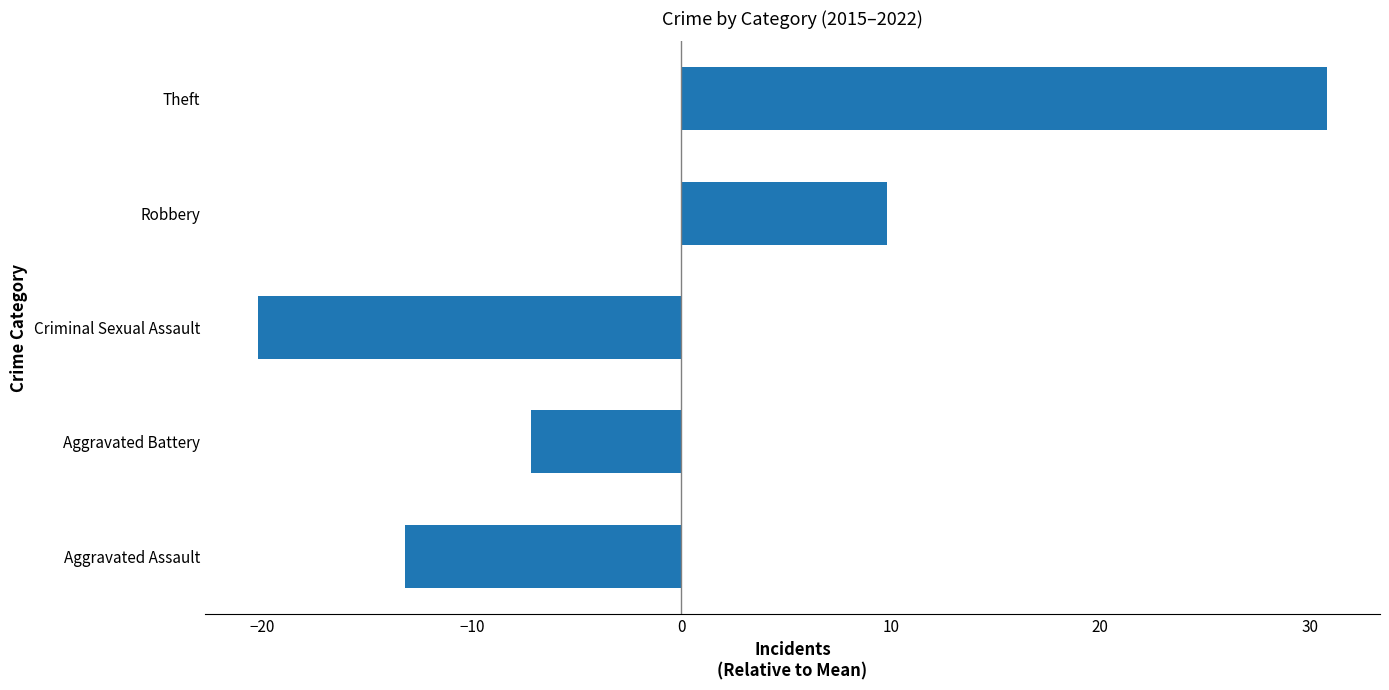

Are the bars horizontal?

Yes